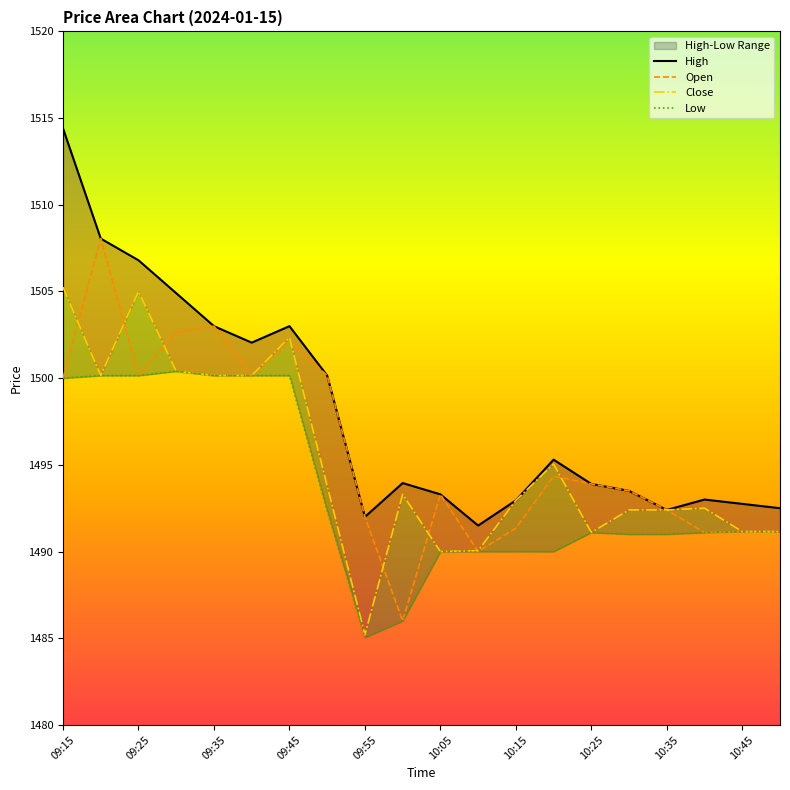

True or false: High has more than 2 interior local peaks.

True